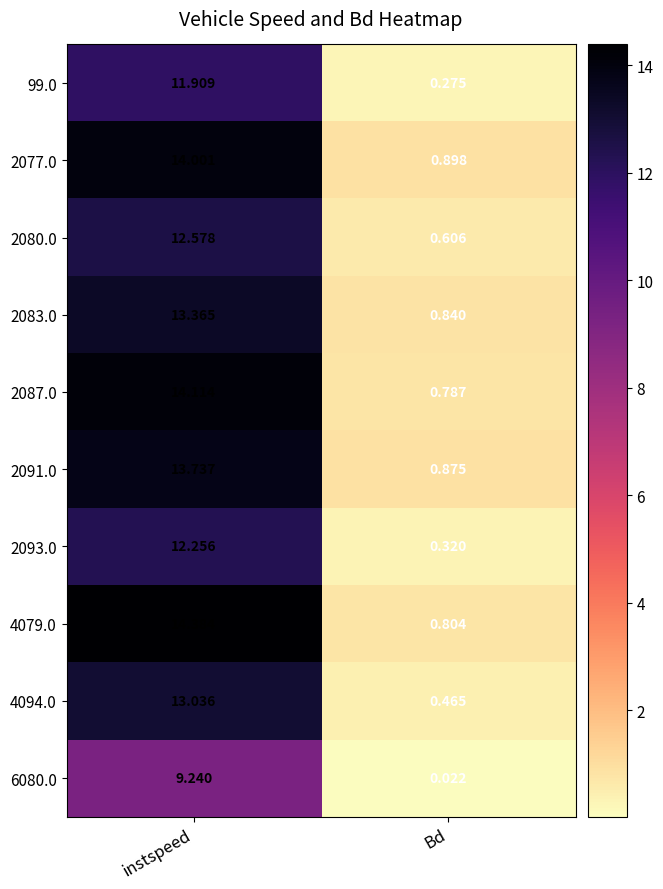

List the series in order of their peak value, highest first.

4079.0, 2087.0, 2077.0, 2091.0, 2083.0, 4094.0, 2080.0, 2093.0, 99.0, 6080.0